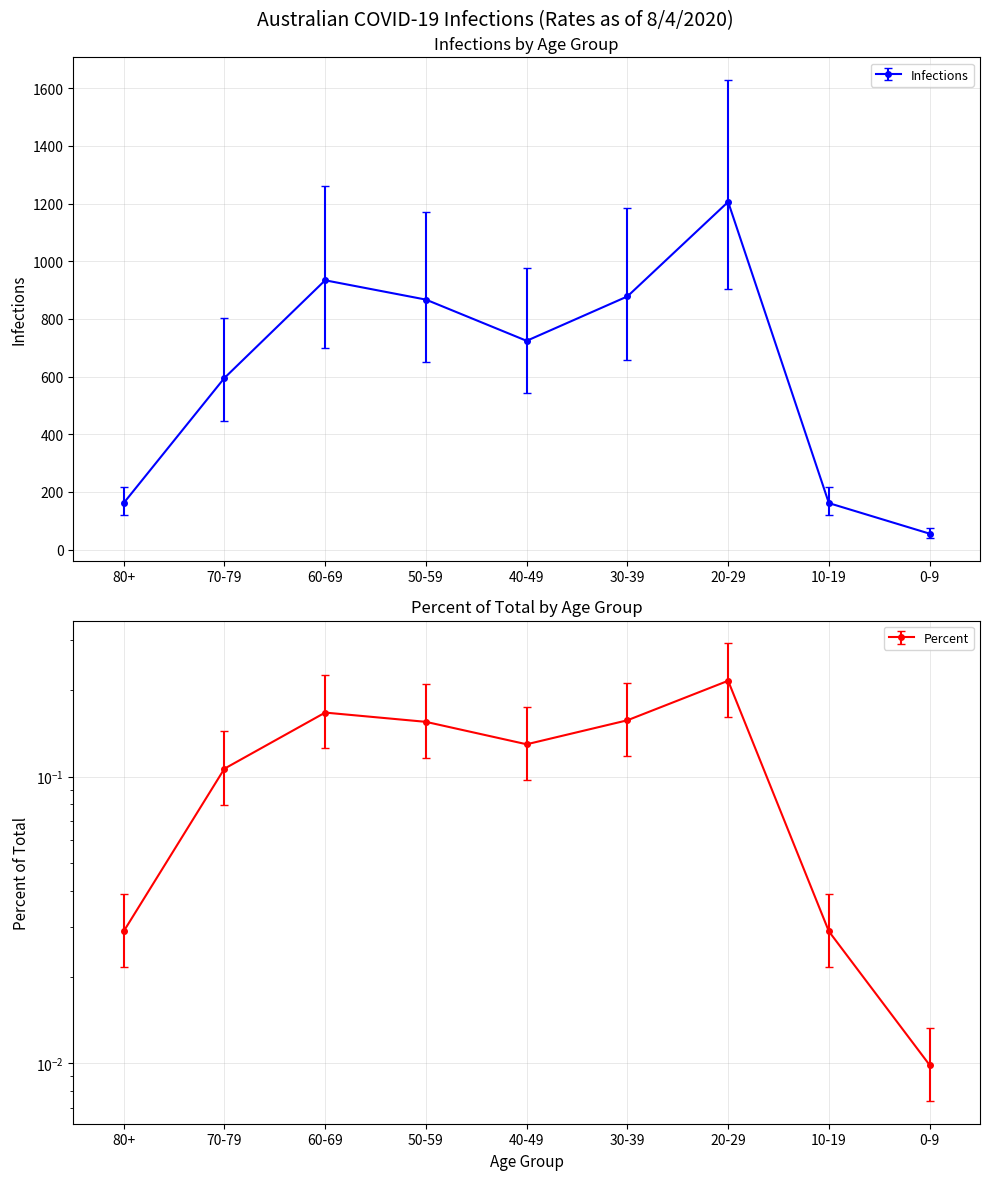

List the labels in order of value, smallest first.

0-9, 80+, 10-19, 70-79, 40-49, 50-59, 30-39, 60-69, 20-29